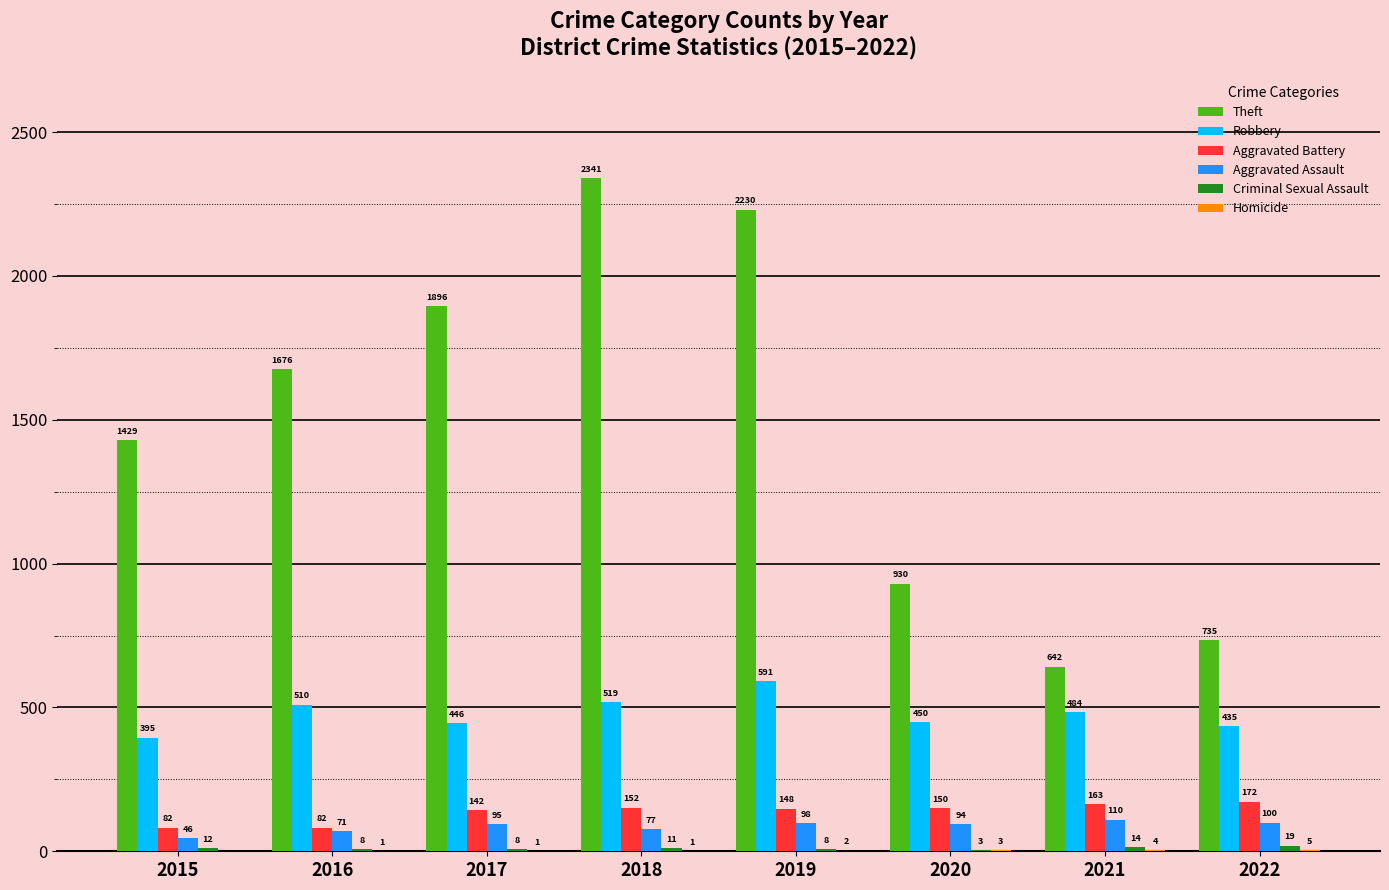

Read the Aggravated Battery value at 2017, to the nearest 5.

140